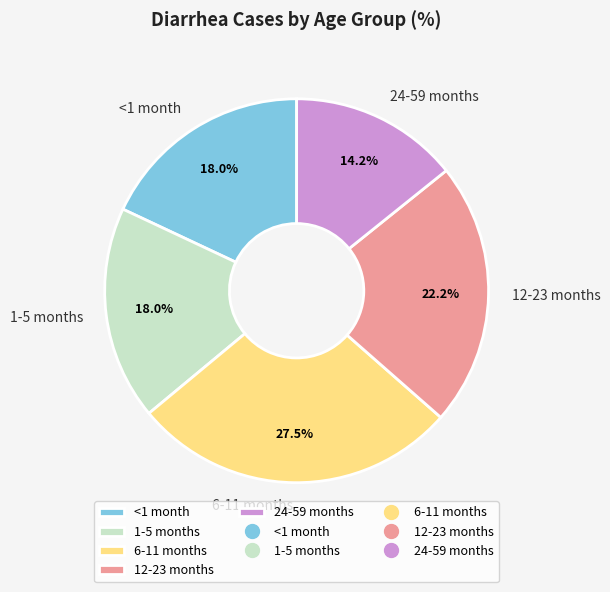

To the nearest percent, what is the difference between the largest and smallest slice percentages?

13%